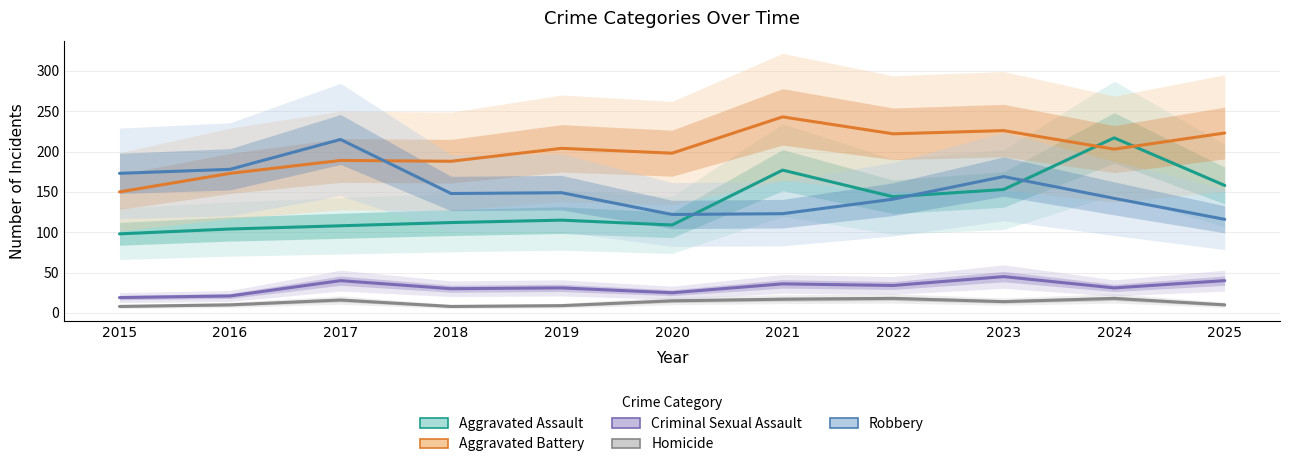

Which series has the widest spread of values?

Aggravated Assault